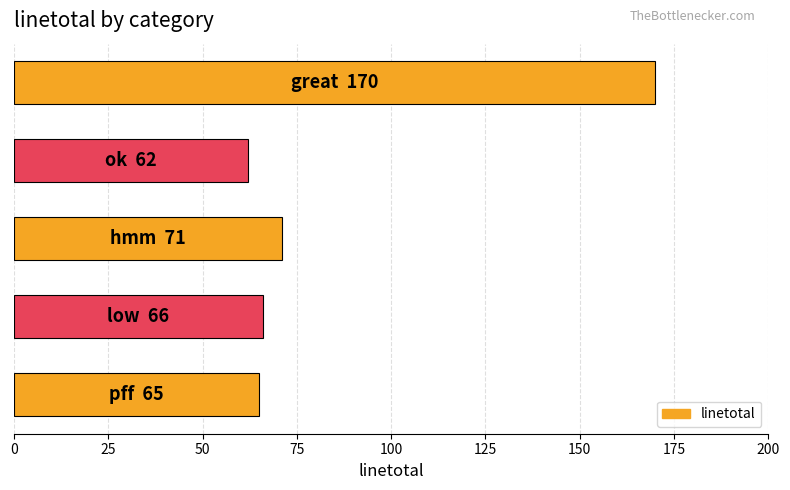

What is the sum of all values?

434